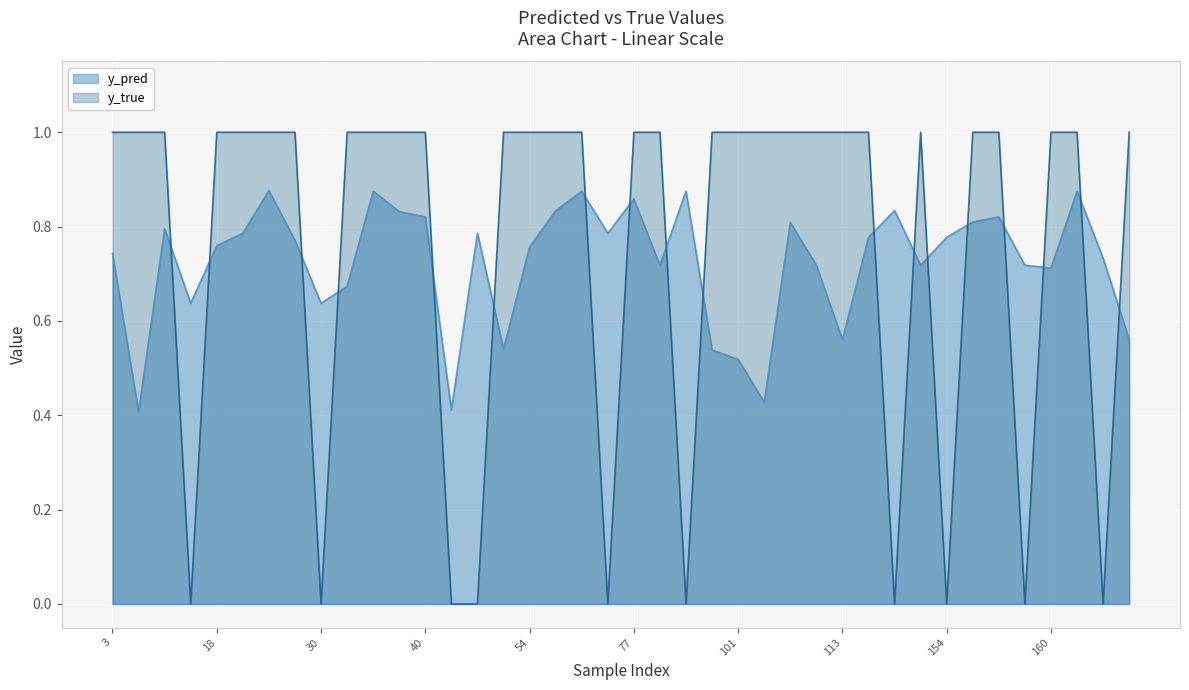

At which category is the sum across all series the highest?

28